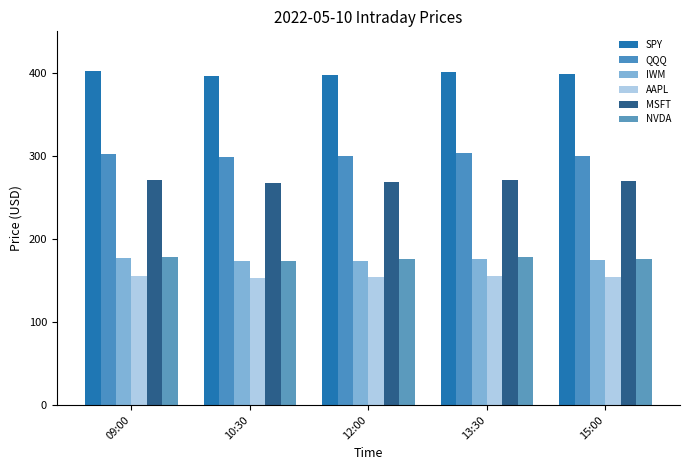

List the labels in order of QQQ value, largest first.

13:30, 09:00, 15:00, 12:00, 10:30